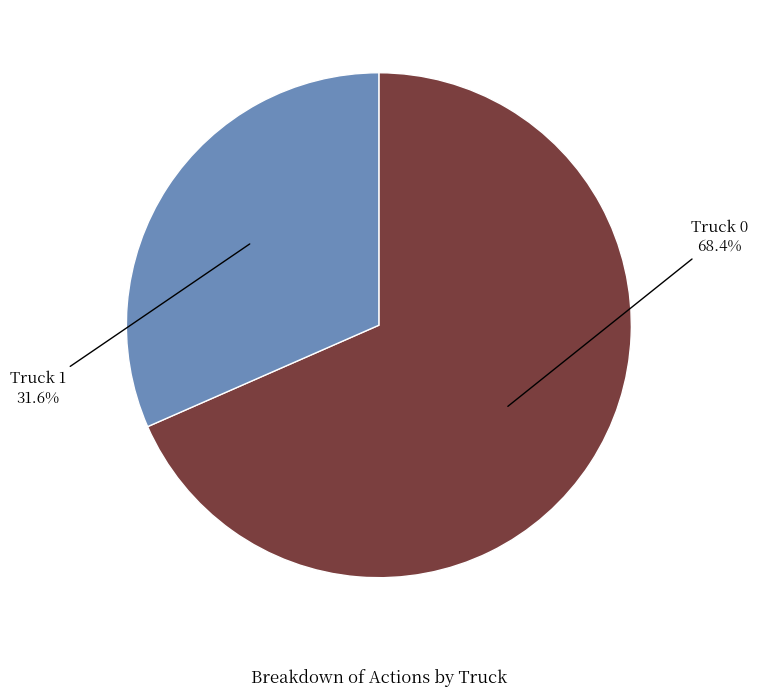

Which category accounts for the majority?

Truck 0